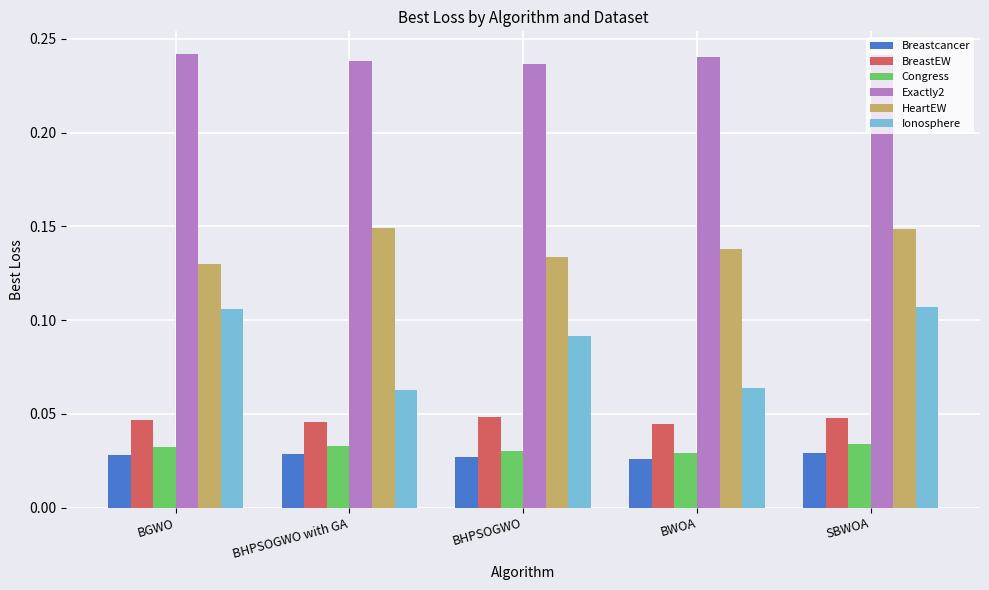

Rank the series at BHPSOGWO with GA from highest to lowest value.

Exactly2, HeartEW, Ionosphere, BreastEW, Congress, Breastcancer